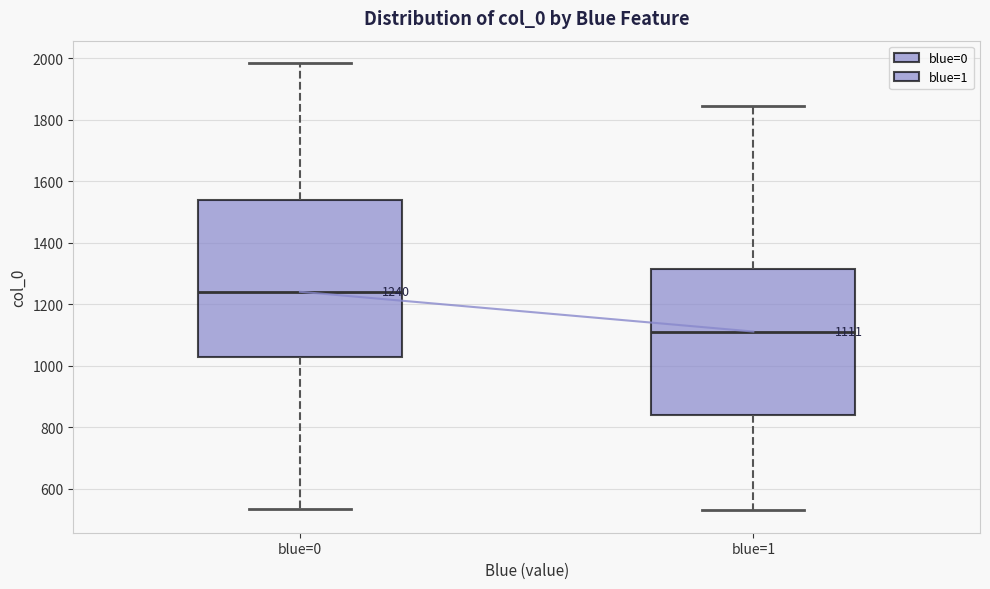

Which box is the tallest, from its lower edge to its upper edge?

blue=0